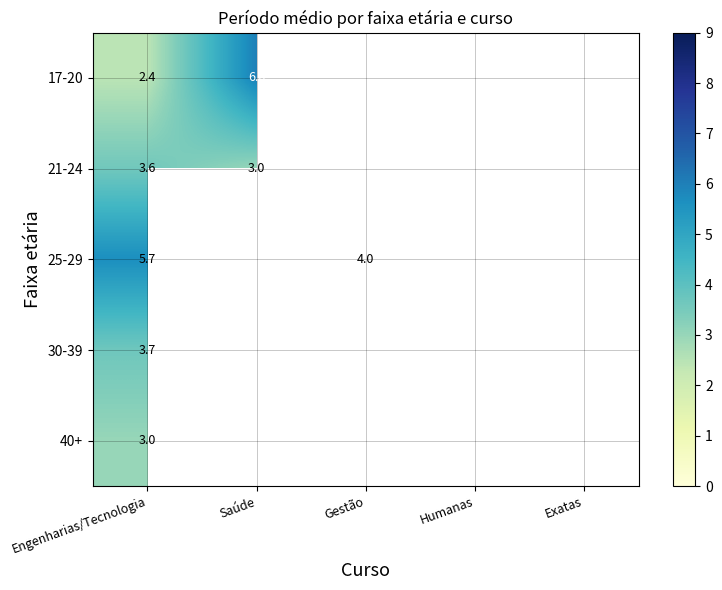

Which has a higher value, Gestão or Engenharias/Tecnologia?

Engenharias/Tecnologia